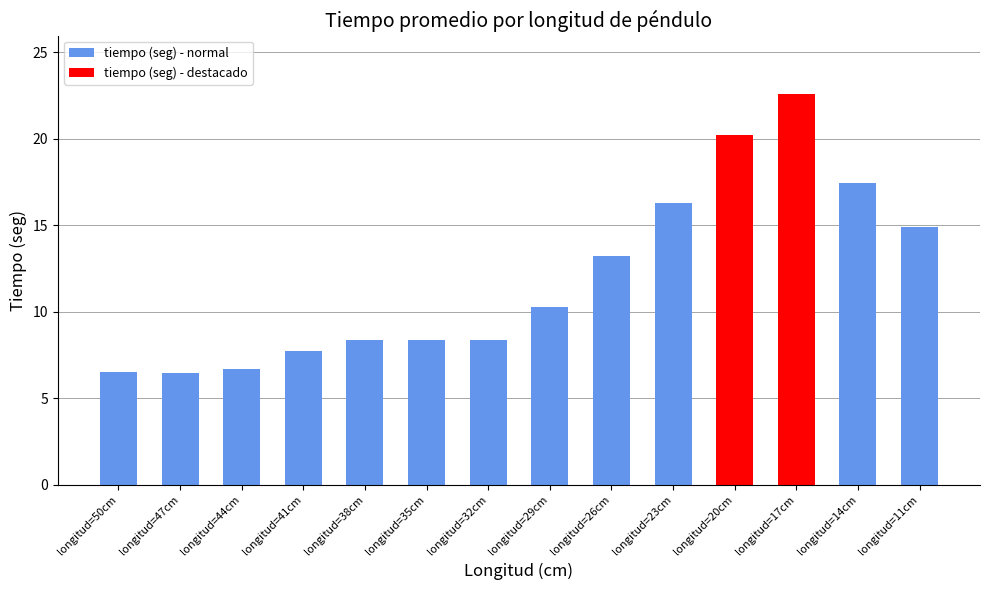

What is the label of the 6th bar from the right?

longitud=26cm